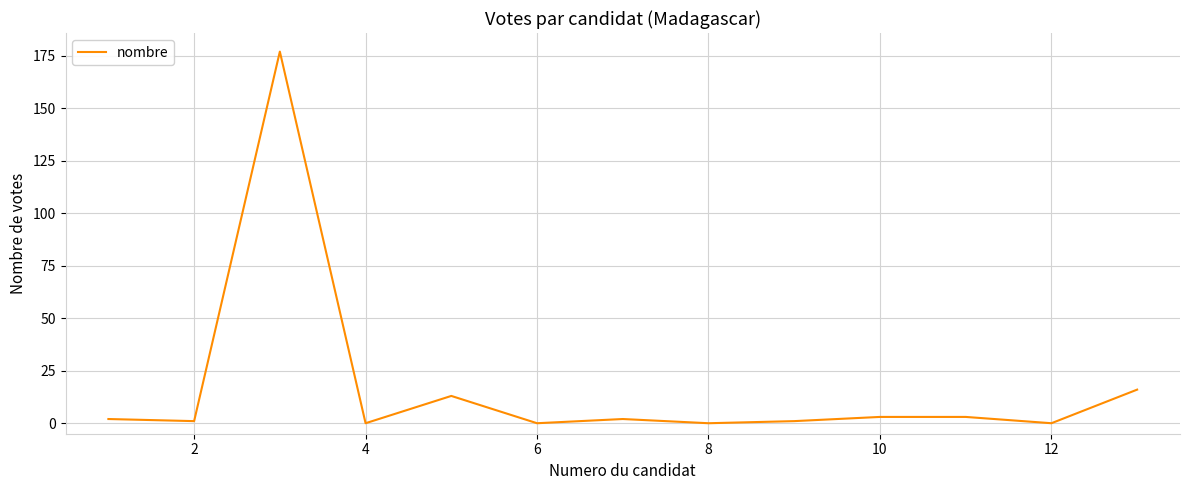

What is the difference between the maximum and minimum values?

177